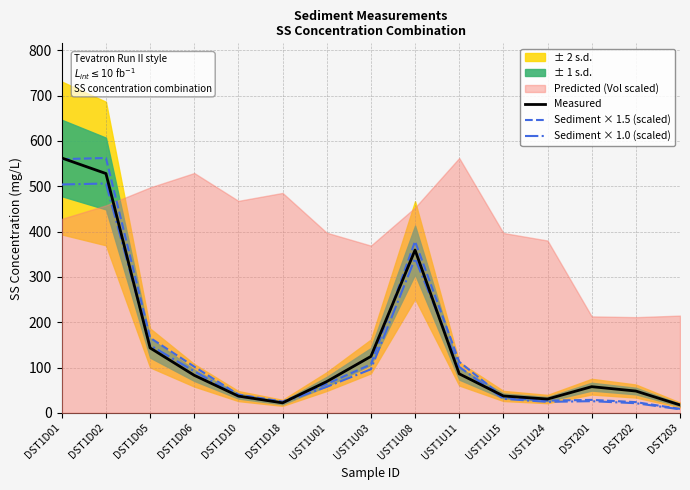

What is the total value across all series at UST1U11?

300.1